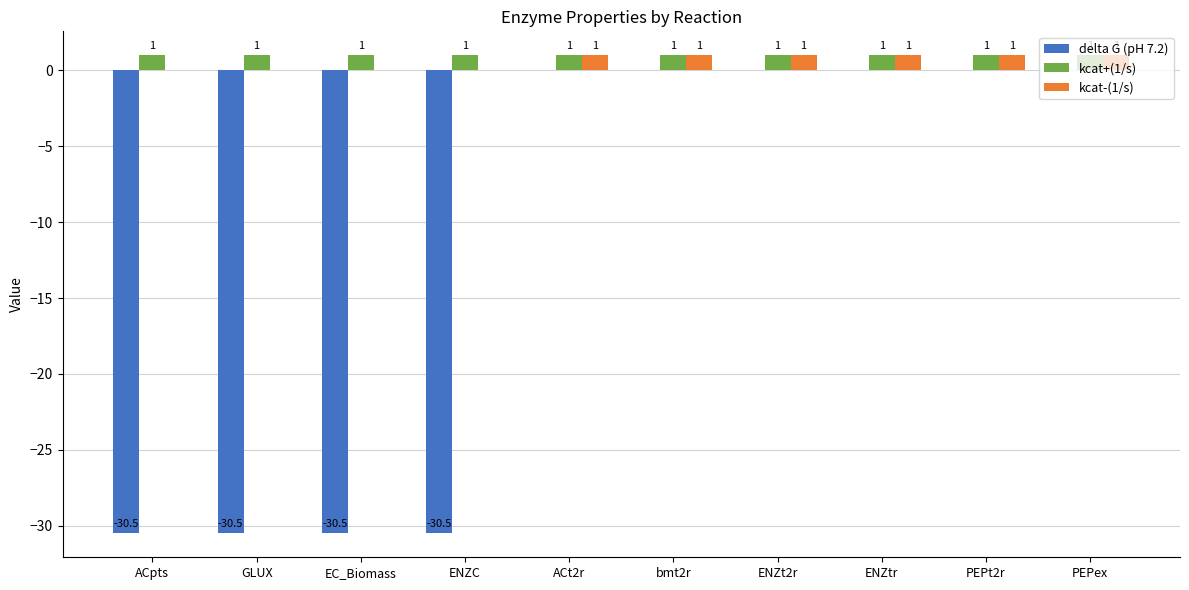

Reading left to right, what are all the values shown in this chart?

delta G (pH 7.2): -30.5	-30.5	-30.5	-30.5	0.0	0.0	0.0	0.0	0.0	0.0
kcat+(1/s): 1.0	1.0	1.0	1.0	1.0	1.0	1.0	1.0	1.0	1.0
kcat-(1/s): 0.0	0.0	0.0	0.0	1.0	1.0	1.0	1.0	1.0	1.0